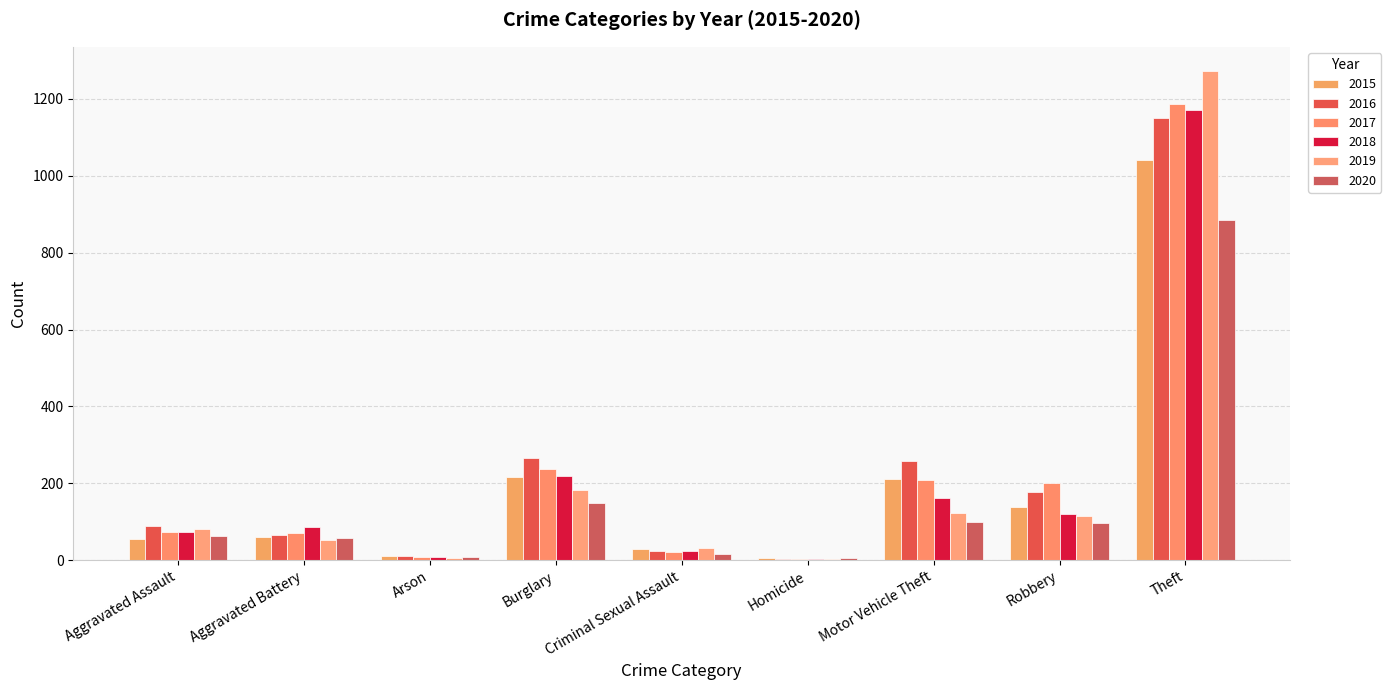

What is the average value of the 2018 series?

207